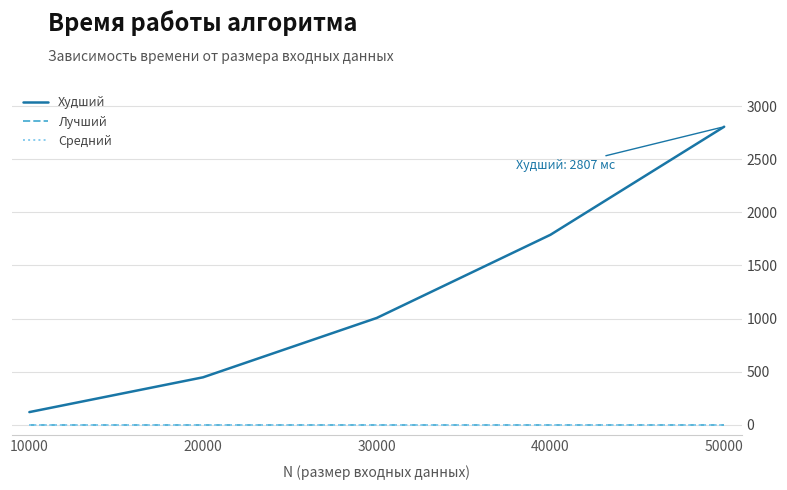

Which category has the highest value in the Средний series?

10000